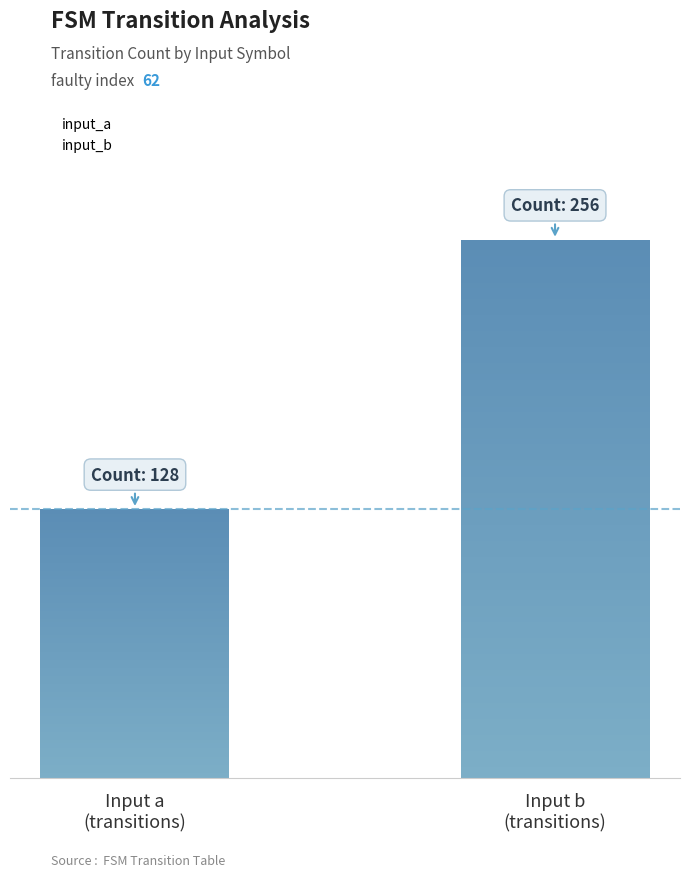

Where is the data nearest to the value 192?

input_a